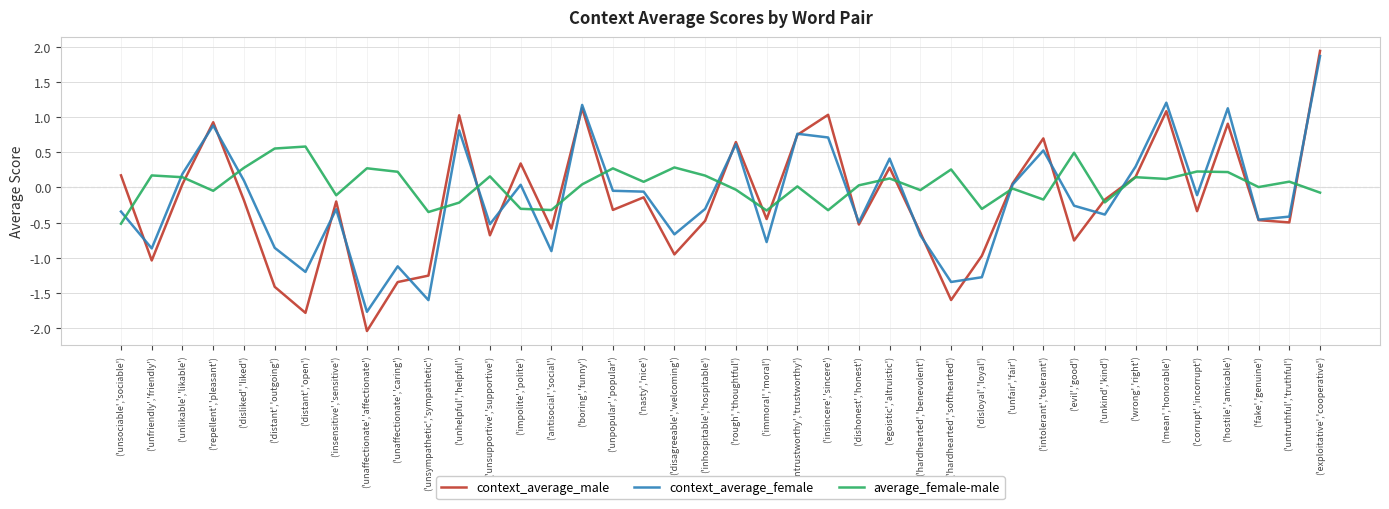

What position from the right is ('unhelpful','helpful')?

29